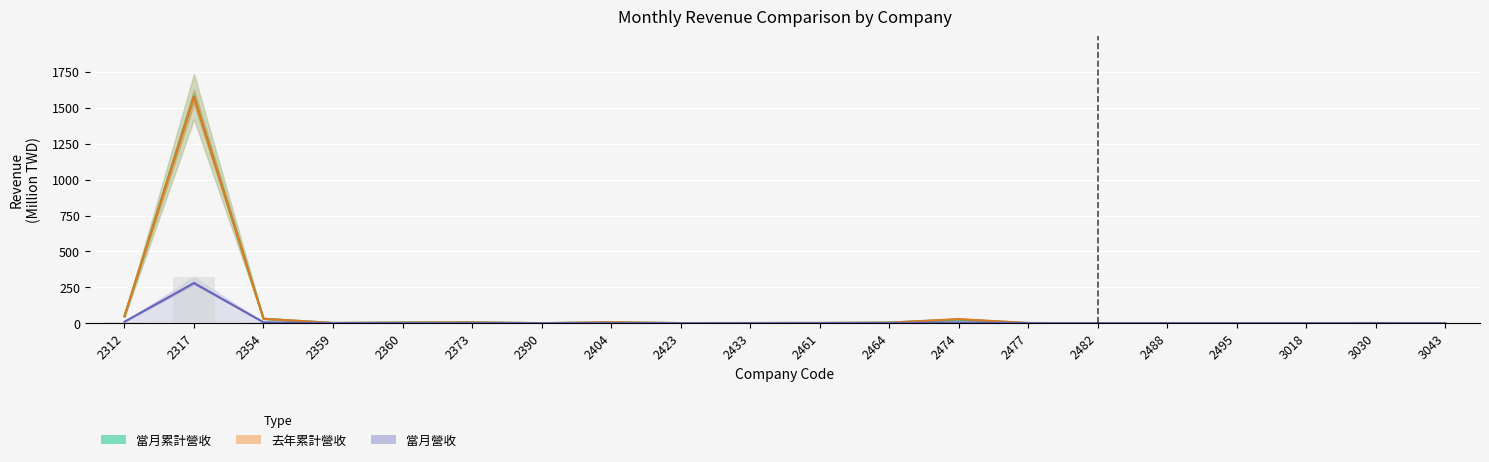

How many data points in 去年累計營收 are above 1?

14